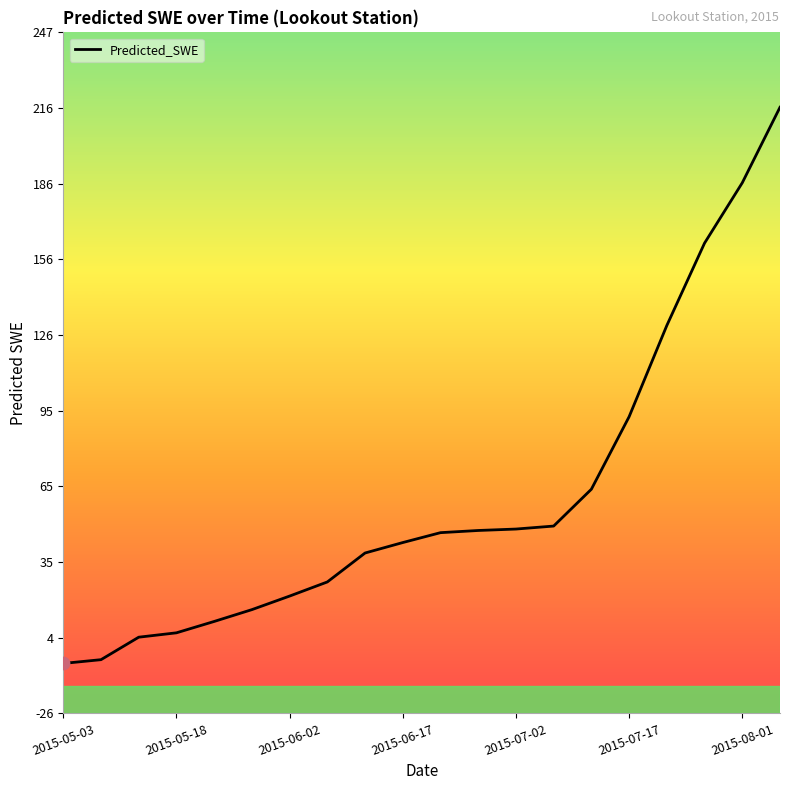

What is the difference between the maximum and minimum values?

222.7